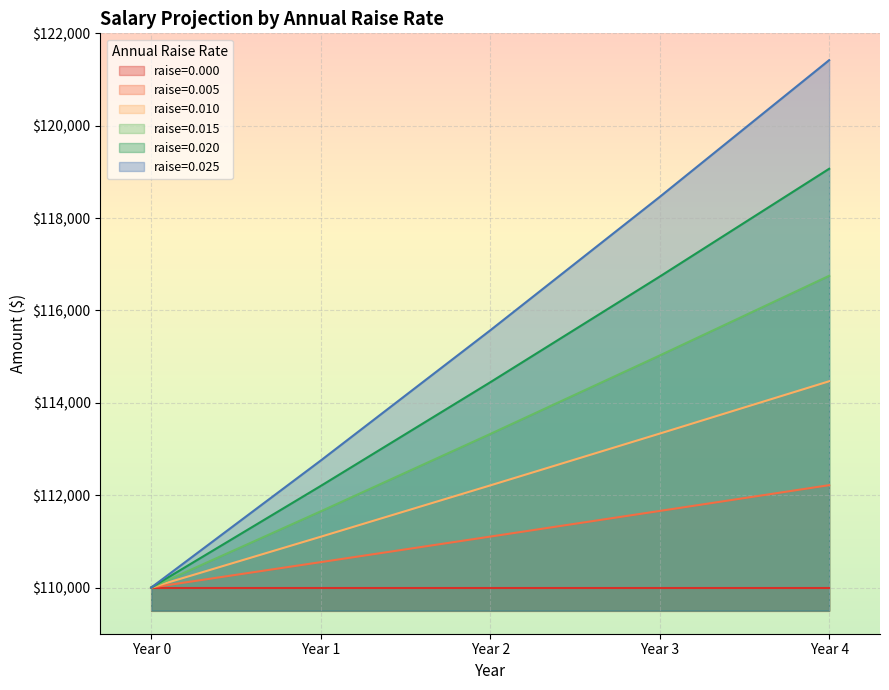

Rank the series by their maximum value, from highest to lowest.

raise=0.025, raise=0.020, raise=0.015, raise=0.010, raise=0.005, raise=0.000